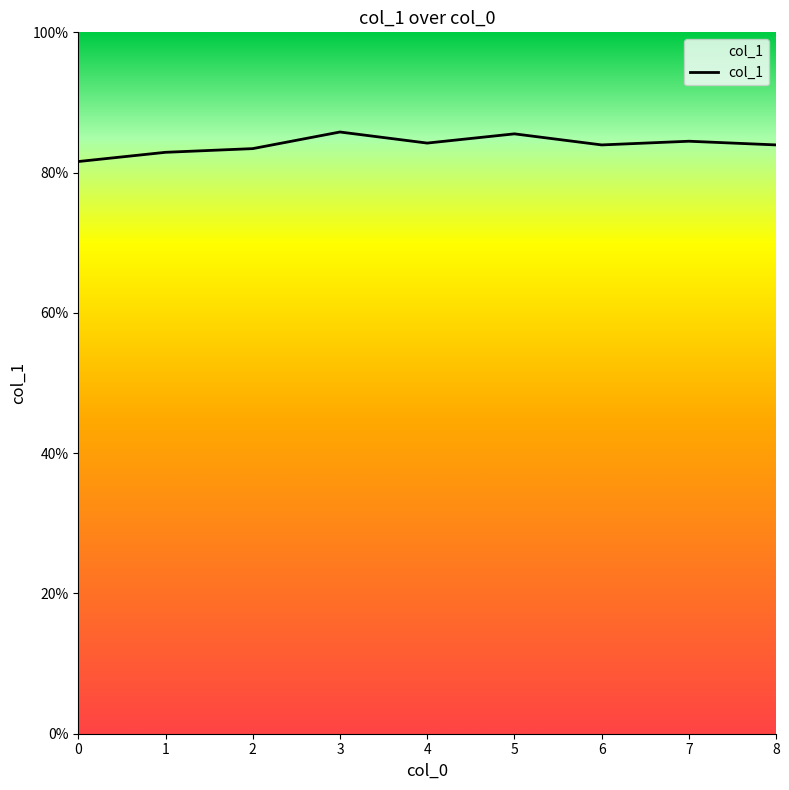

Is it true that the value at 8 is 1.3?

False